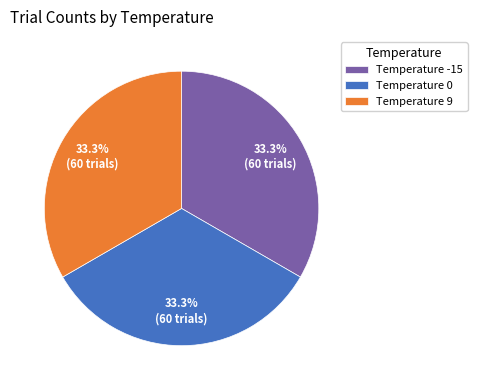

To the nearest percent, what is the difference between the largest and smallest slice percentages?

0%